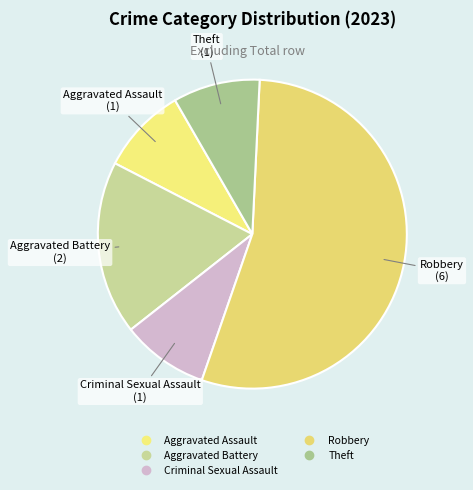

How many slices are in this pie chart?

5